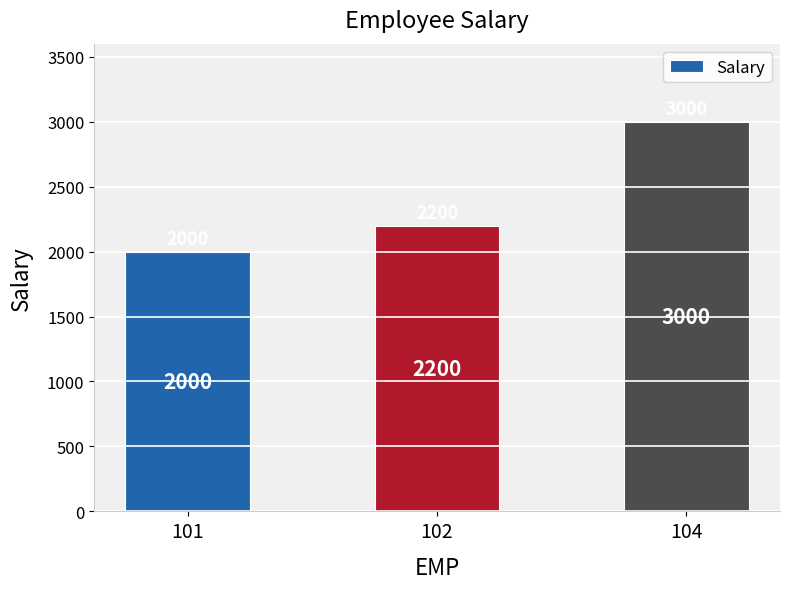

What is the sum of the values at 104 and 101?

5000